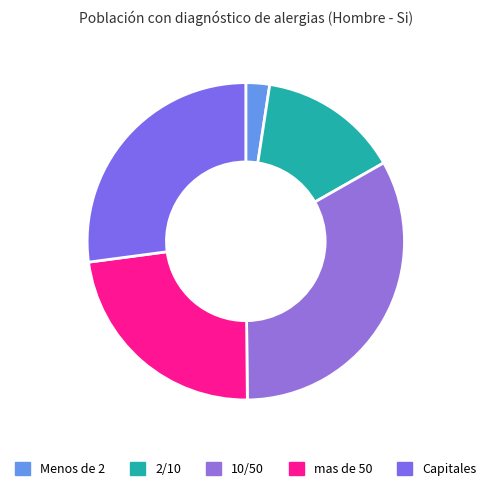

Is there any slice that represents more than half of the pie?

No